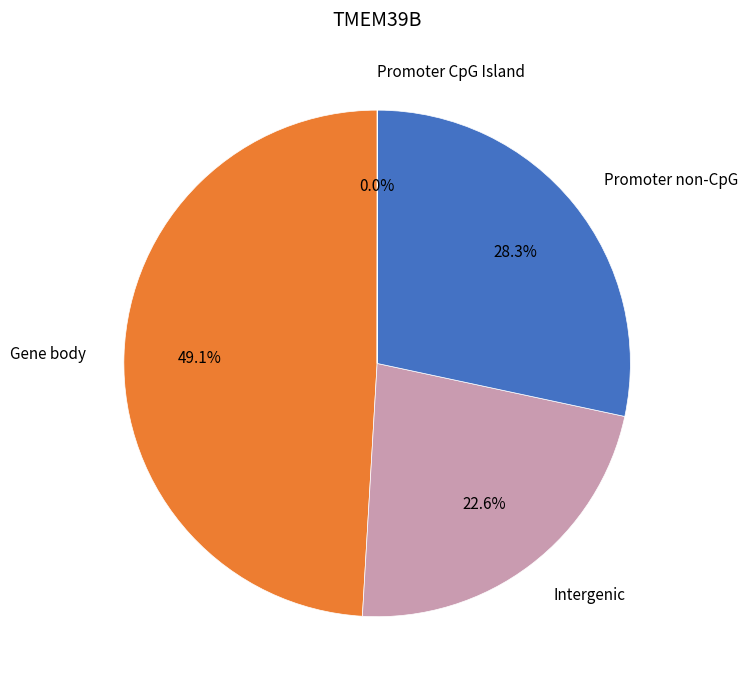

How much of the chart is everything except Gene body?

50.9%